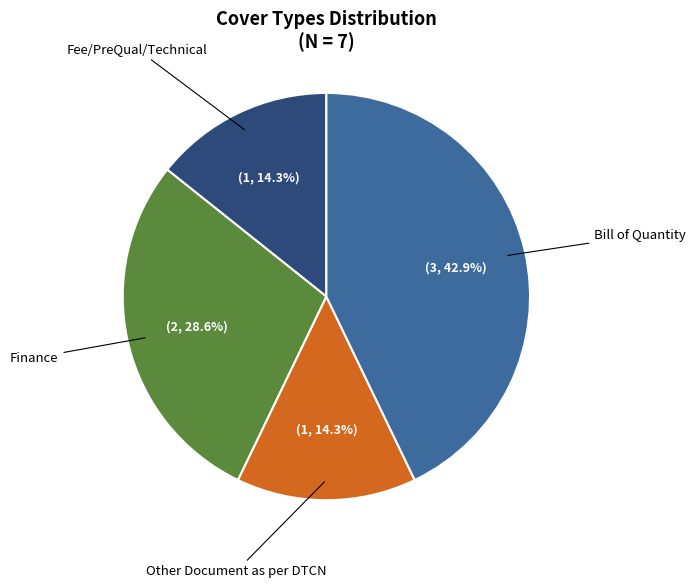

To the nearest percent, what portion does Other Document as per DTCN represent?

14%